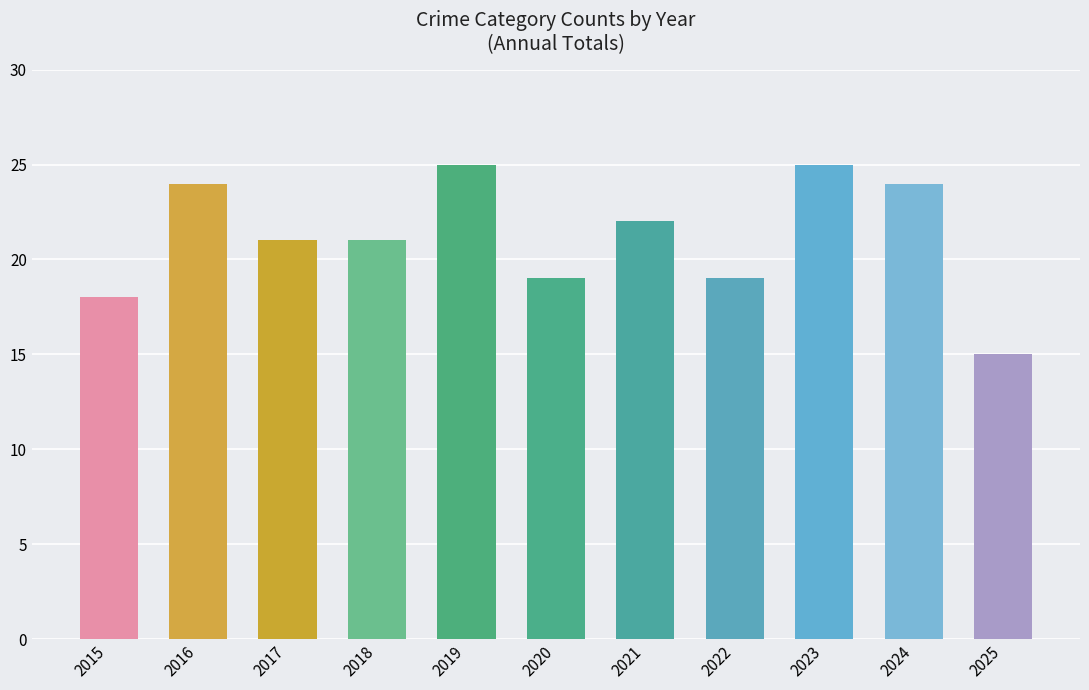

Is it true that the value at 2020 is 26?

False